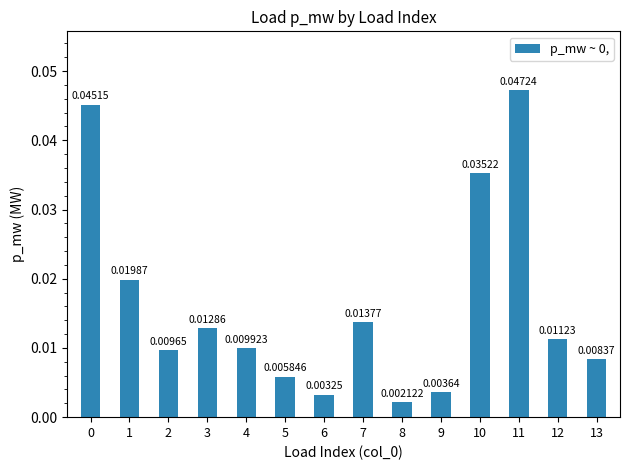

Between 4 and 6, which is larger?

4